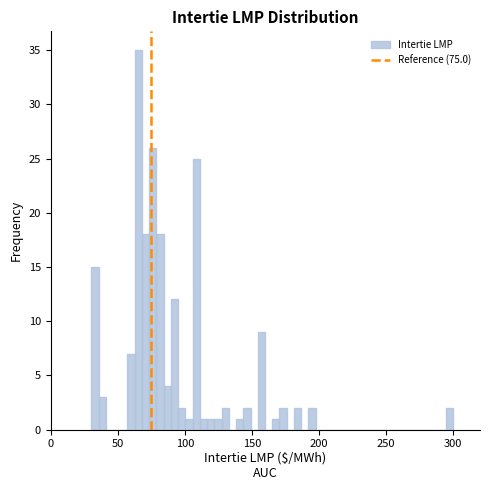

Around what value on the x-axis is the tallest bar? Give the approximate position of its centre, as read against the axis.

65